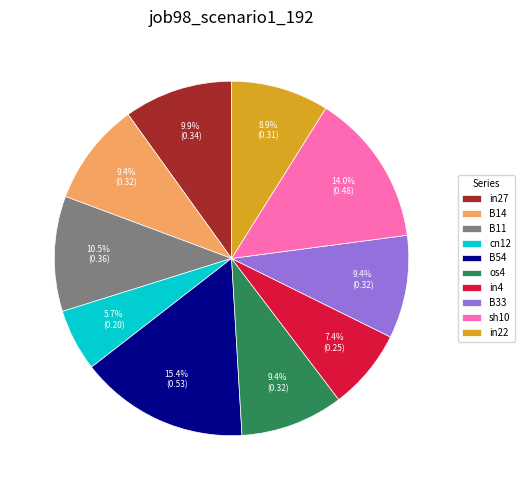

Which slice is the smallest?

cn12